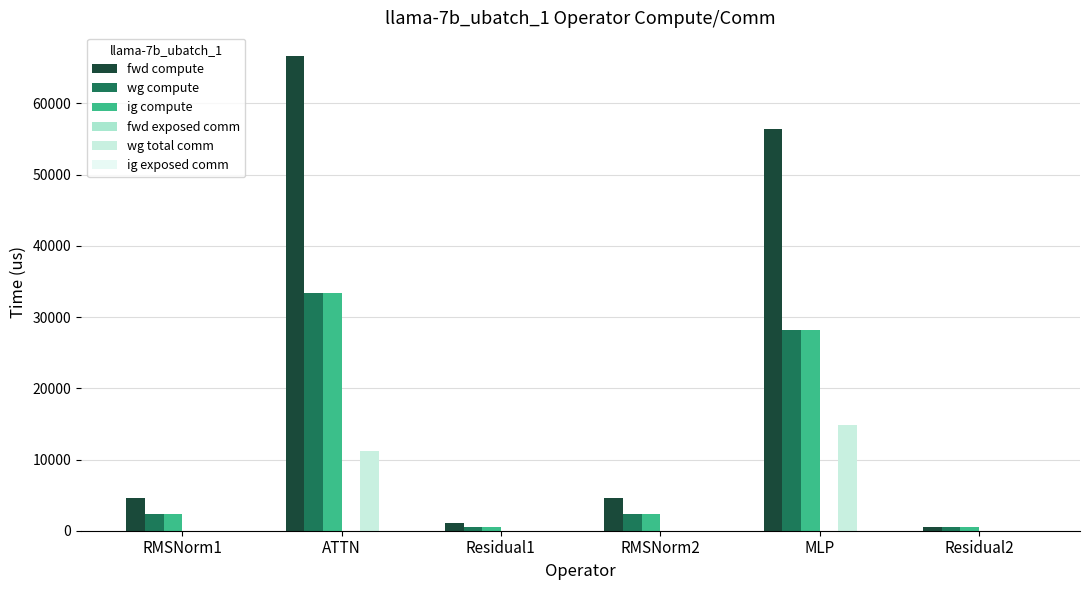

What is the sum of the ig compute values at RMSNorm1 and ATTN?

35633.6